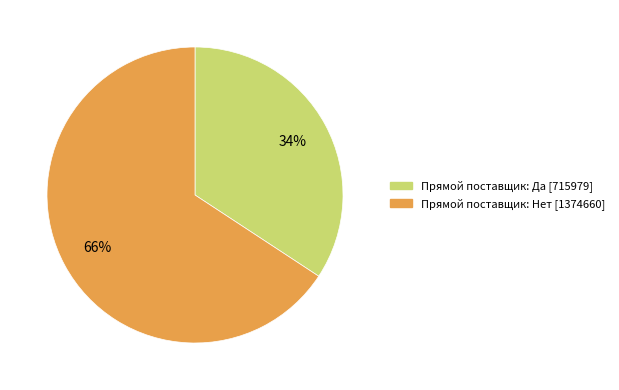

Is there a majority slice in this chart?

Yes